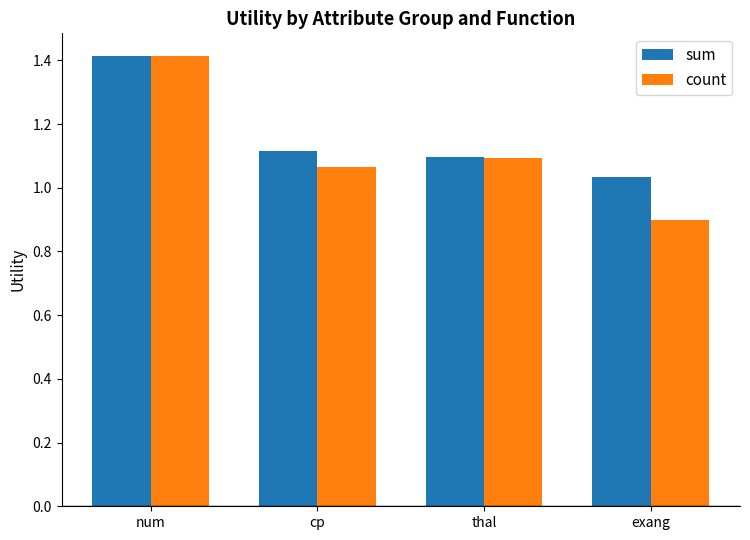

True or false: count has a value of 1.4 at cp.

False